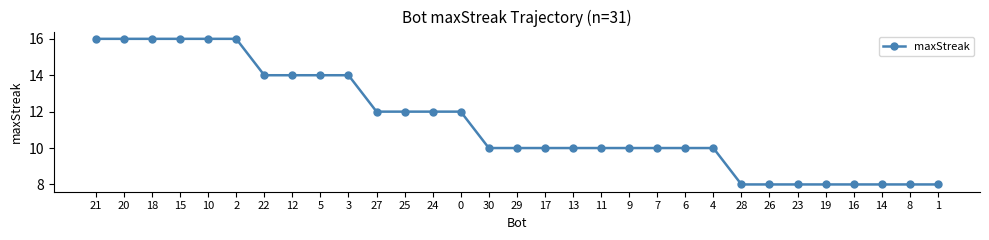

What is the difference between the maximum and minimum values?

8